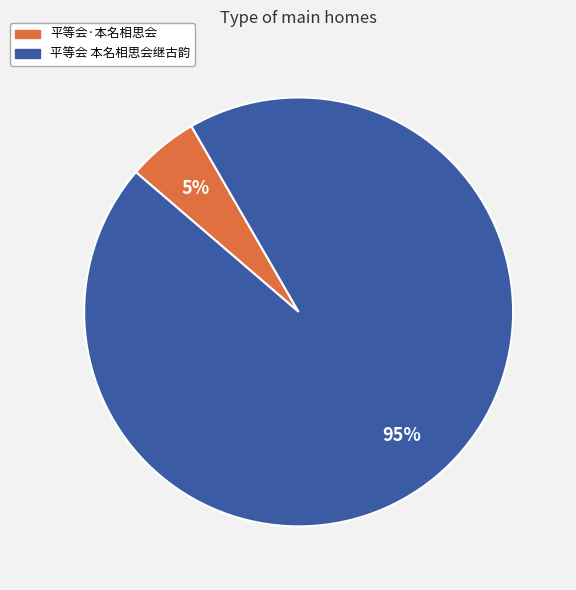

Is the sum of 平等会·本名相思会 and 平等会 本名相思会继古韵 greater than half?

Yes